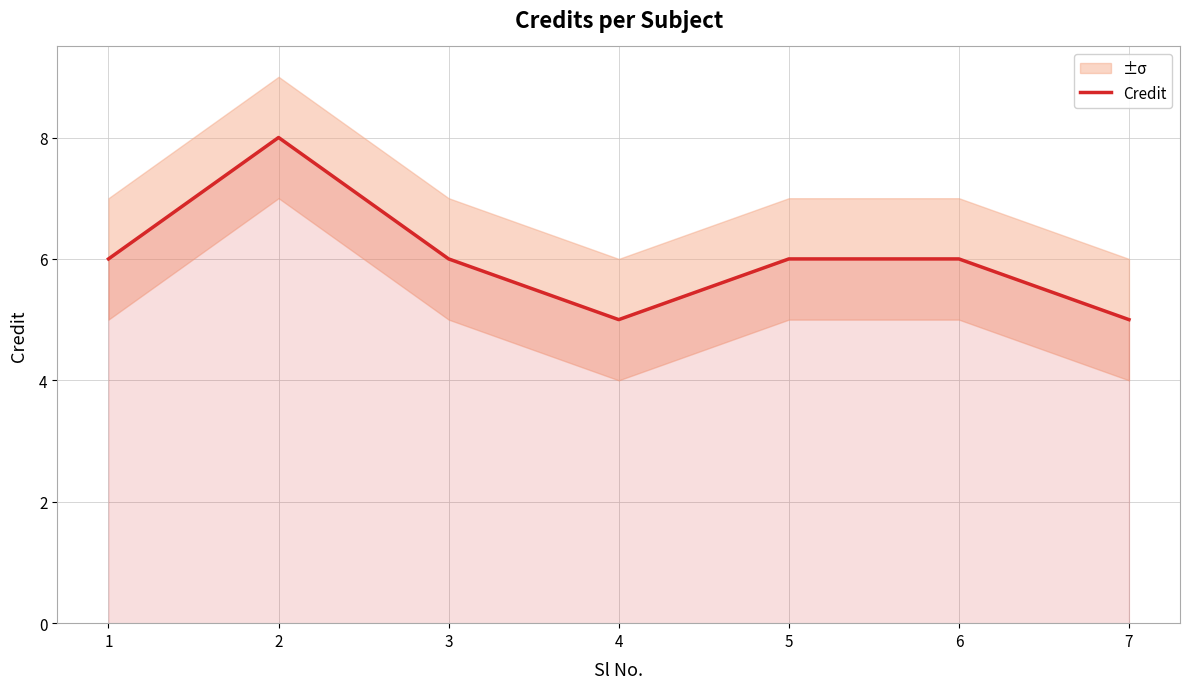

How many points are higher than both their immediate neighbors (excluding endpoints)?

1